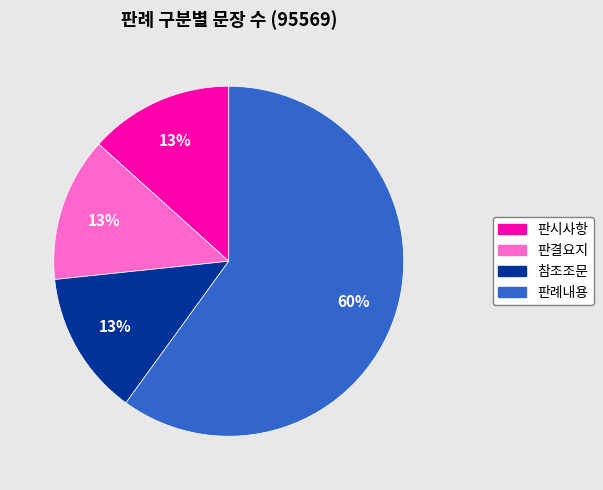

Which slice is the largest?

판례내용